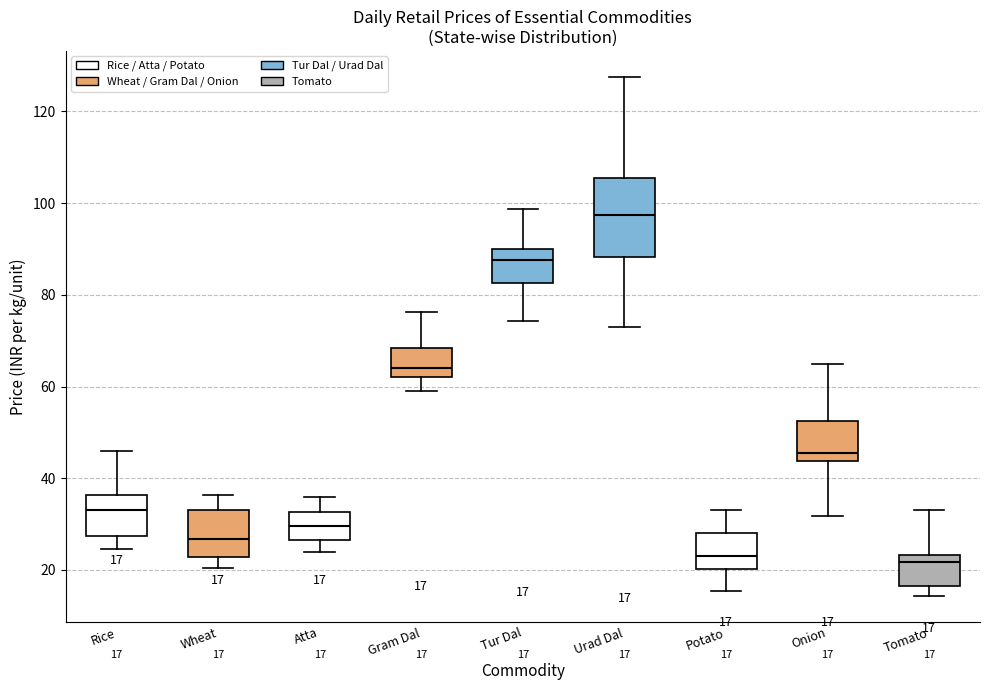

Comparing the boxes themselves (not the whiskers), which one is the tallest?

Urad Dal